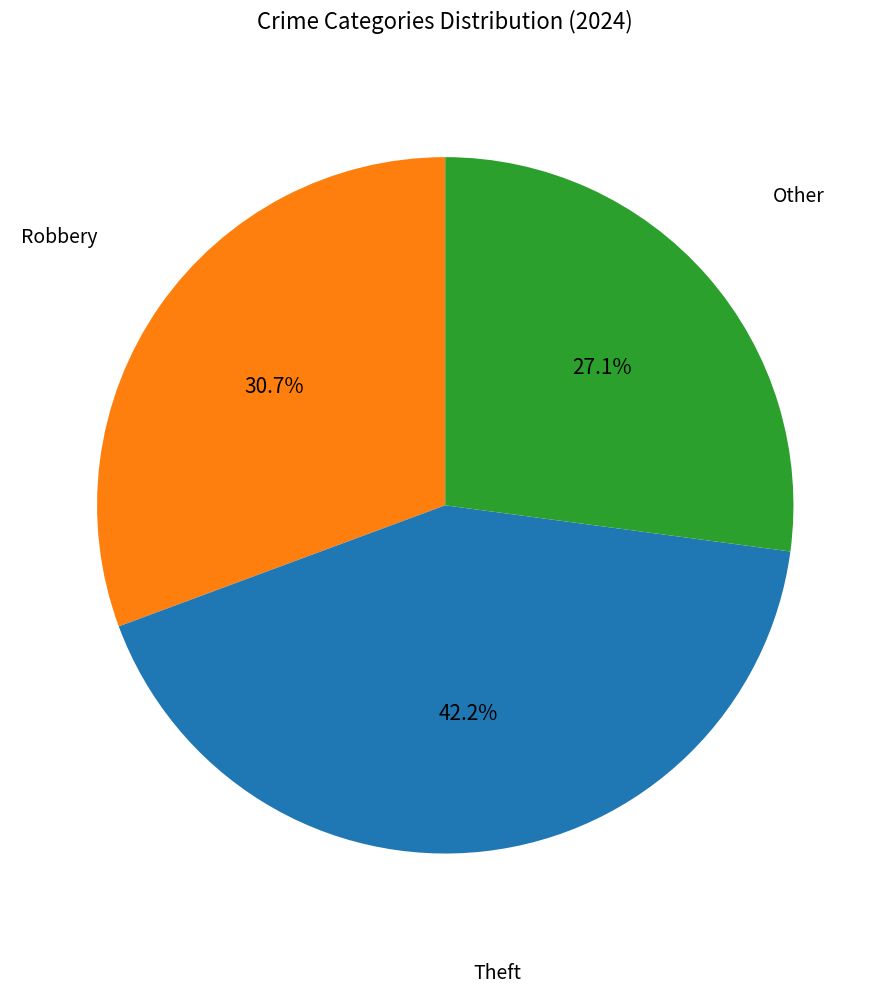

Is there any slice that represents more than half of the pie?

No